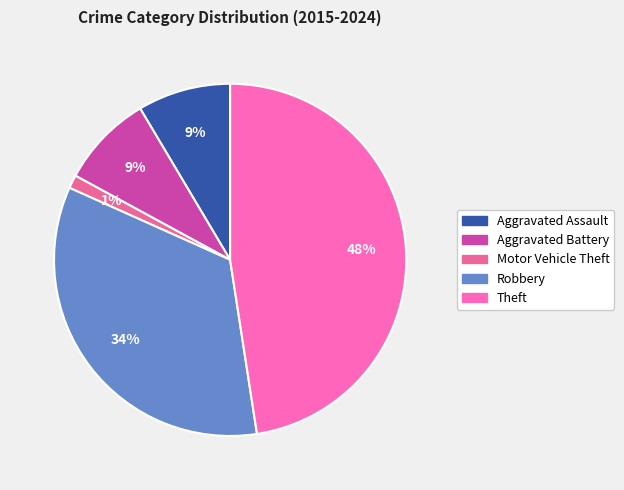

To the nearest percent, what percentage of the pie is Aggravated Battery?

9%